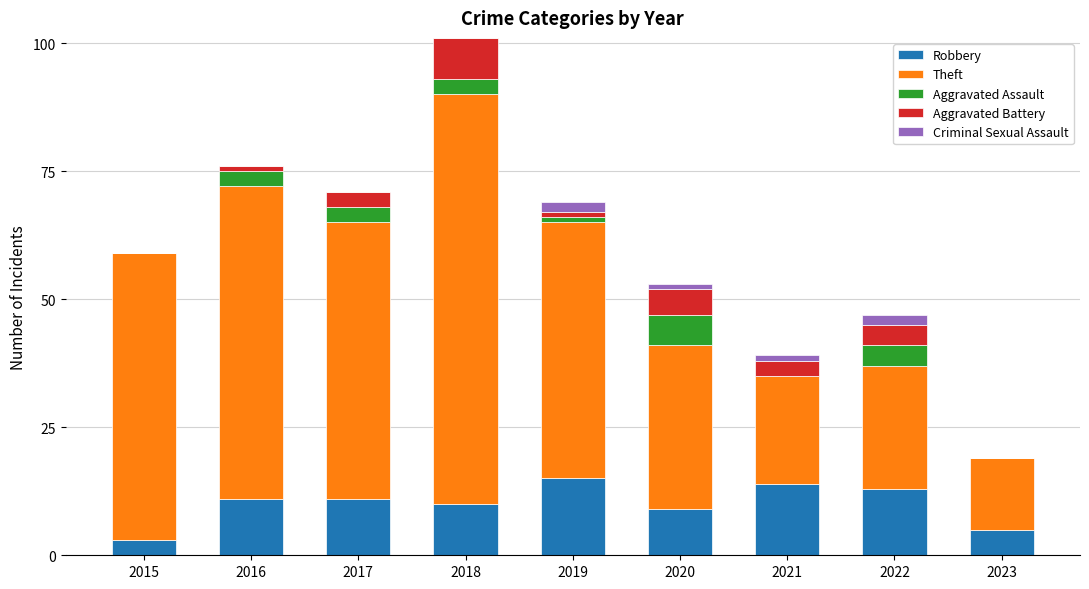

At which category is the sum across all series the highest?

2018